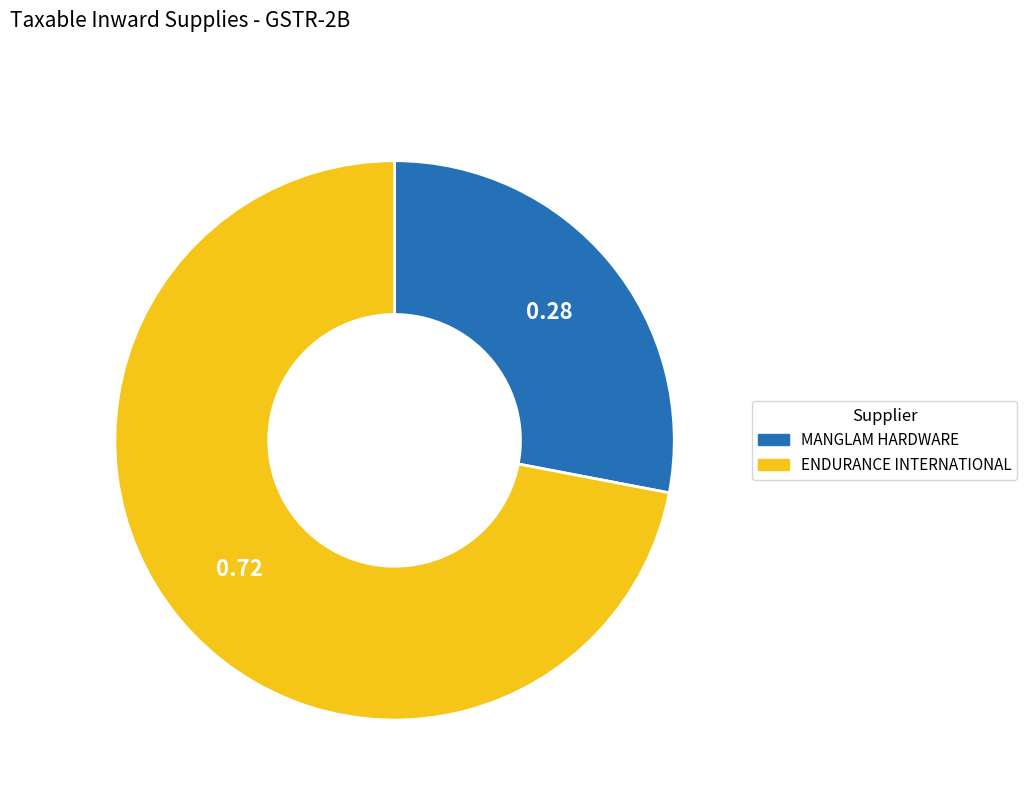

Is there any slice that represents more than half of the pie?

Yes